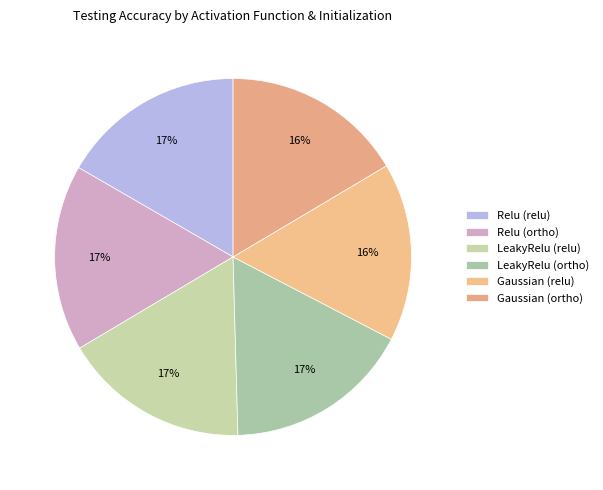

To the nearest percent, what percentage of the pie is LeakyRelu (ortho)?

17%